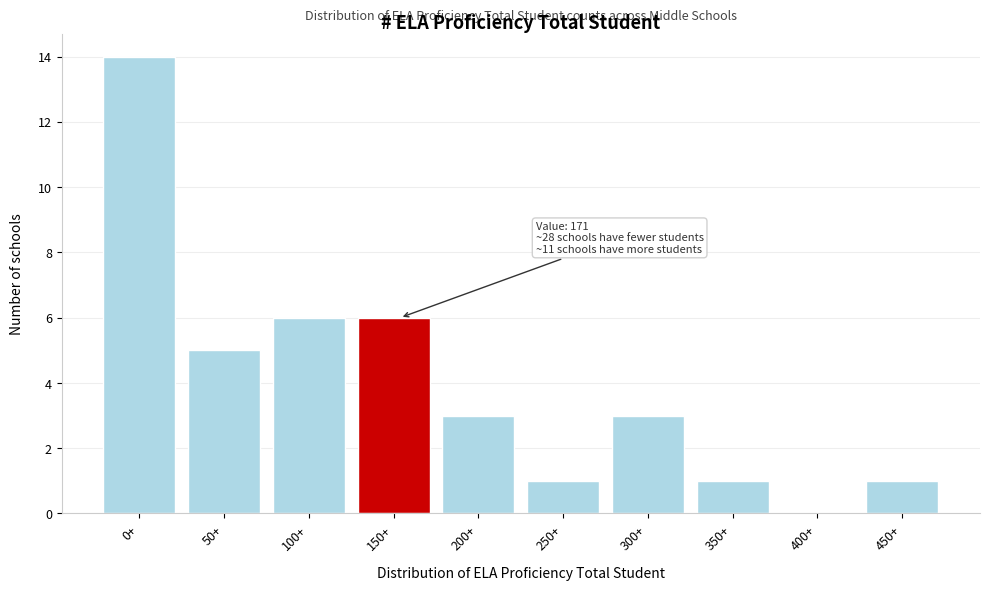

Reading right to left, transcribe all the data shown in this chart.

450+=1	400+=0	350+=1	300+=3	250+=1	200+=3	150+=6	100+=6	50+=5	0+=14